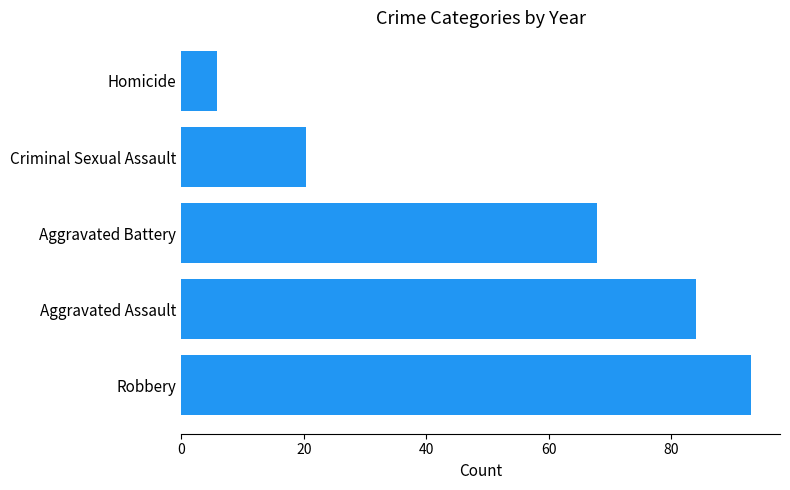

List the labels in order of value, largest first.

Robbery, Aggravated Assault, Aggravated Battery, Criminal Sexual Assault, Homicide